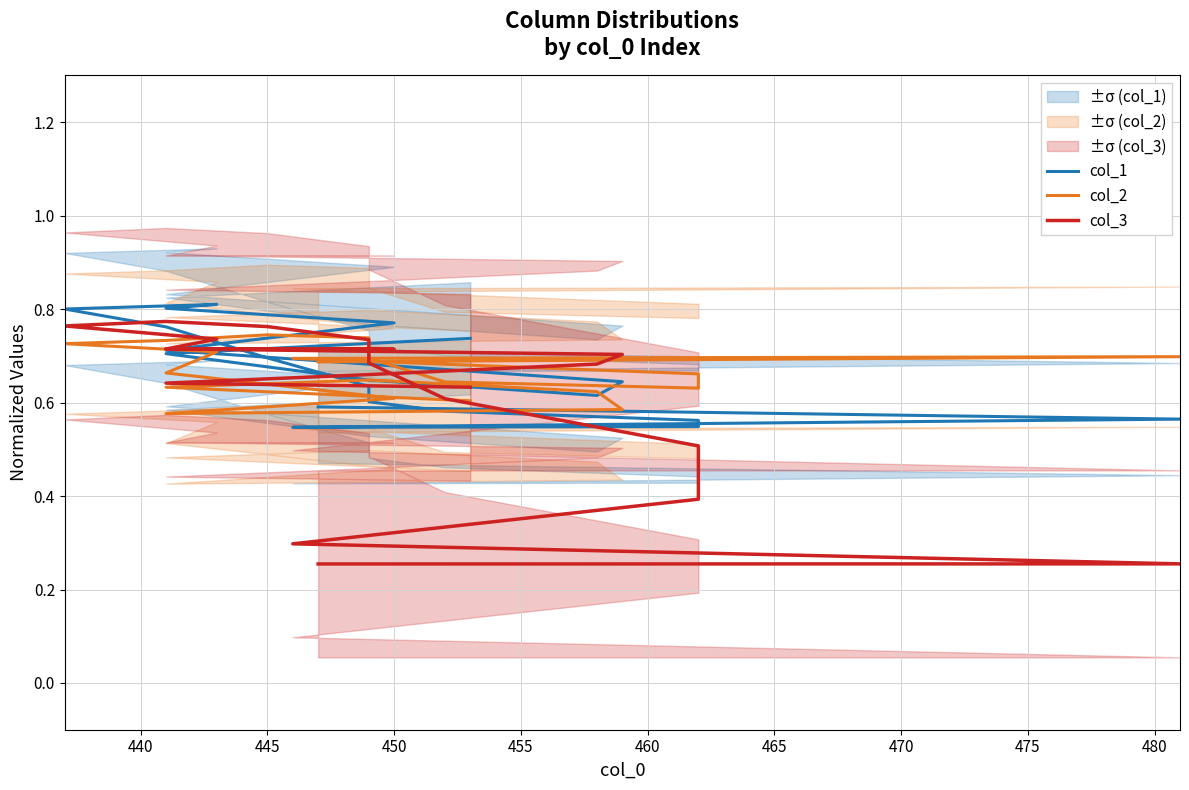

What is the label of the 10th point from the left?

480